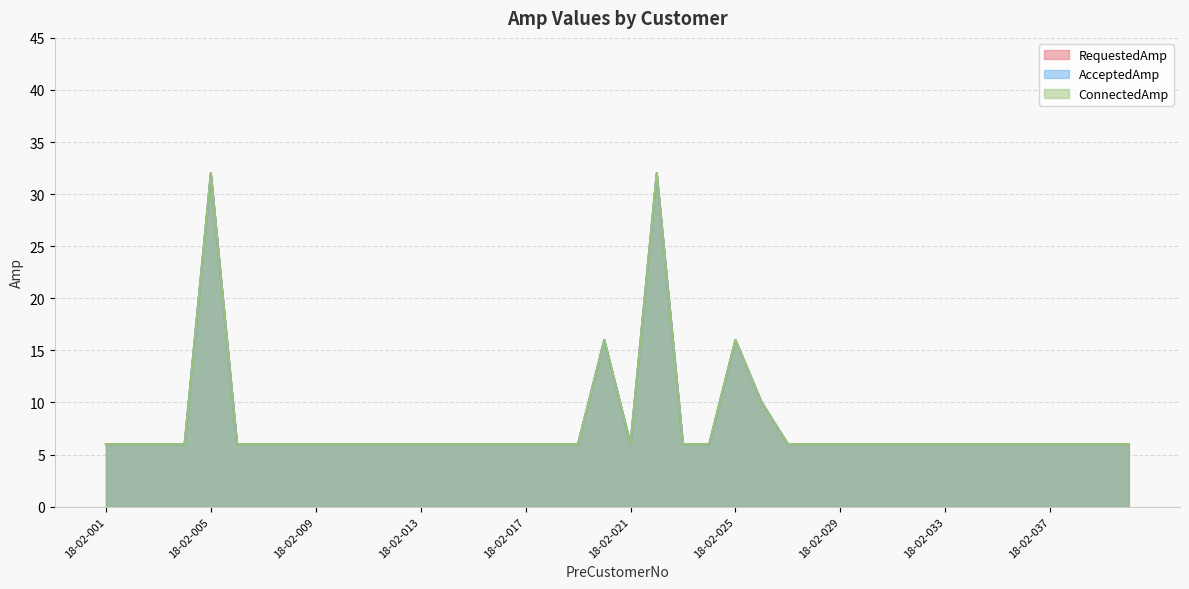

What is the value of the AcceptedAmp point at the 1st from the left?

6